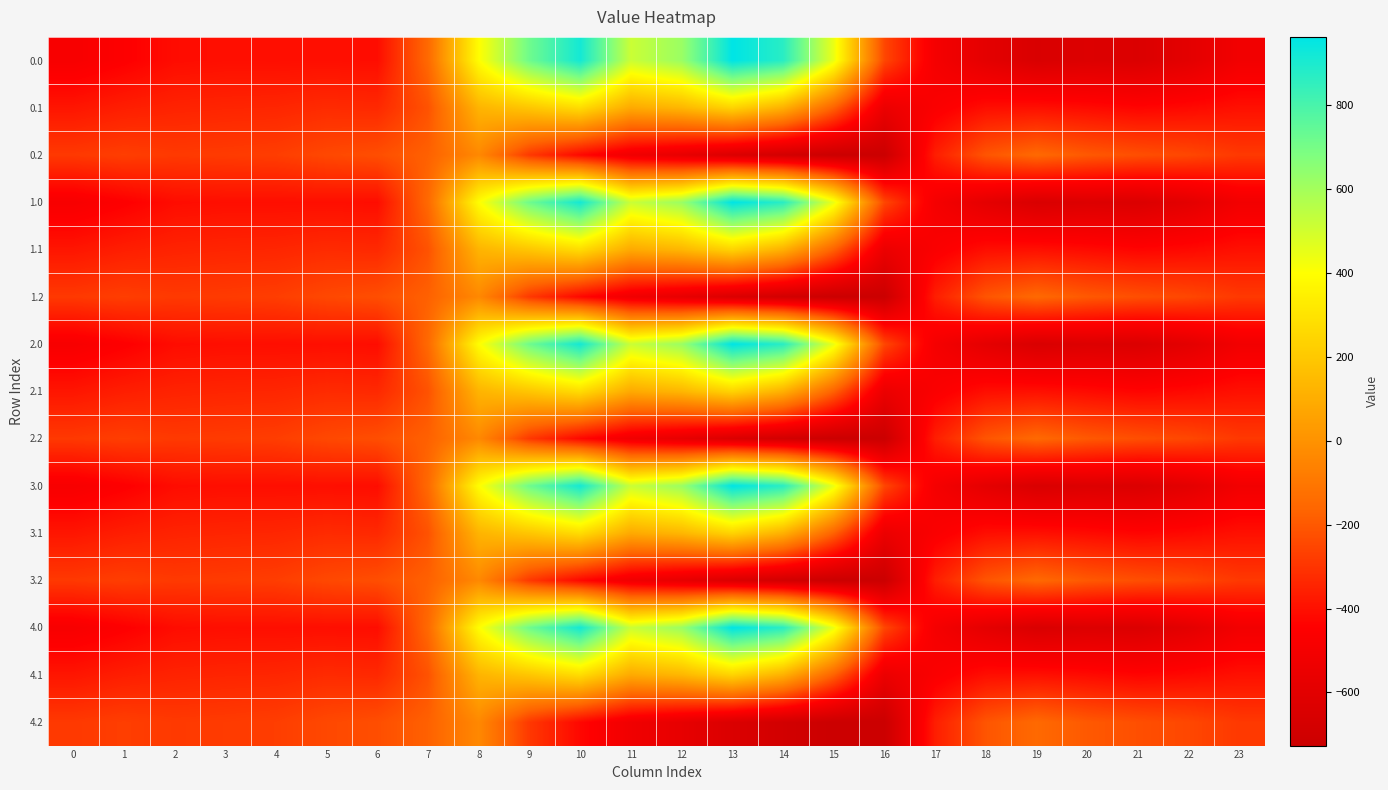

What is the spread (max minus min) of values at 17?

132.5